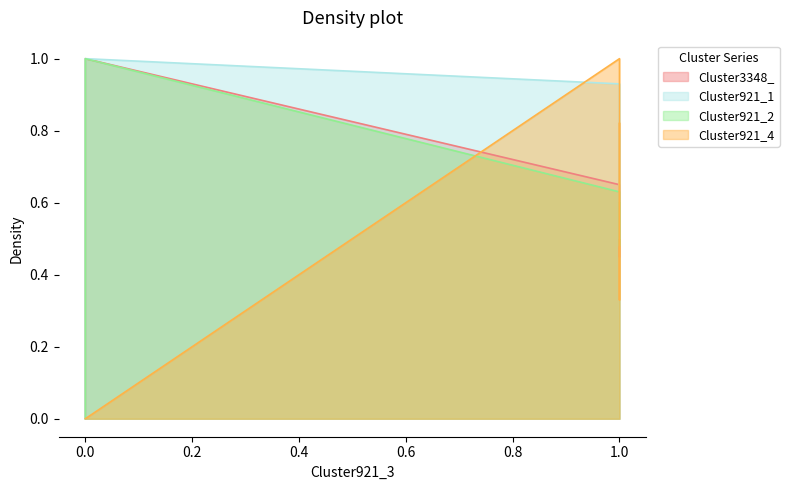

What is the difference between the maximum and minimum values?

1